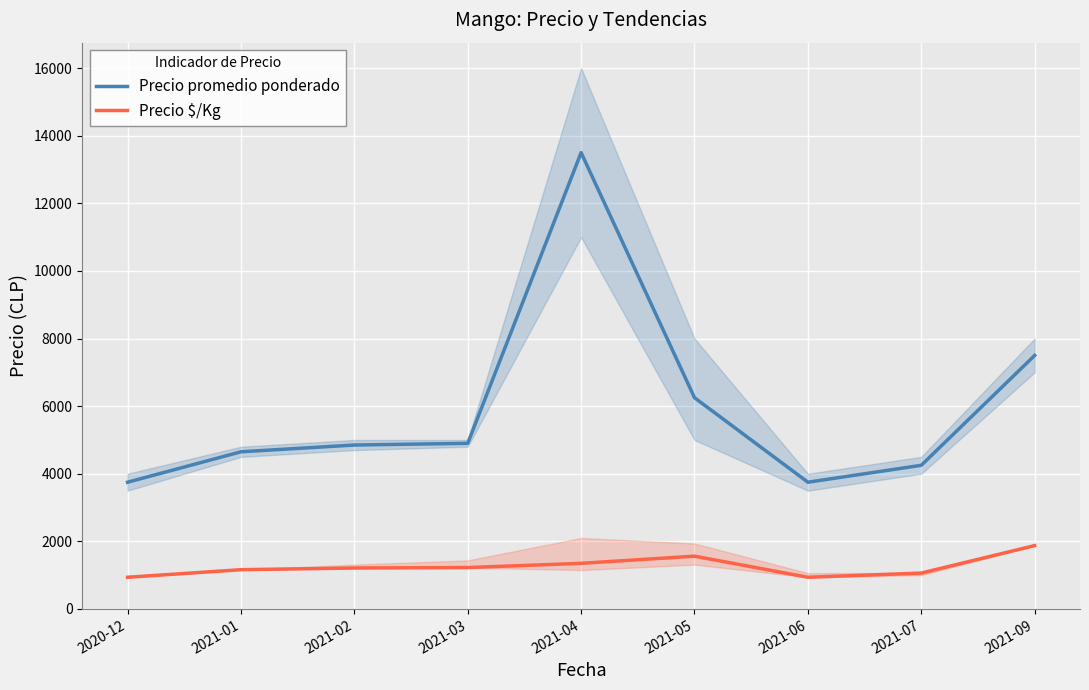

Reading left to right, extract all data points from this chart.

Precio promedio ponderado: 2020-12=3750	2021-01=4650	2021-02=4850	2021-03=4900	2021-04=13500	2021-05=6250	2021-06=3750	2021-07=4250	2021-09=7500
Precio $/Kg: 2020-12=938	2021-01=1162	2021-02=1212	2021-03=1225	2021-04=1350	2021-05=1562	2021-06=938	2021-07=1062	2021-09=1875